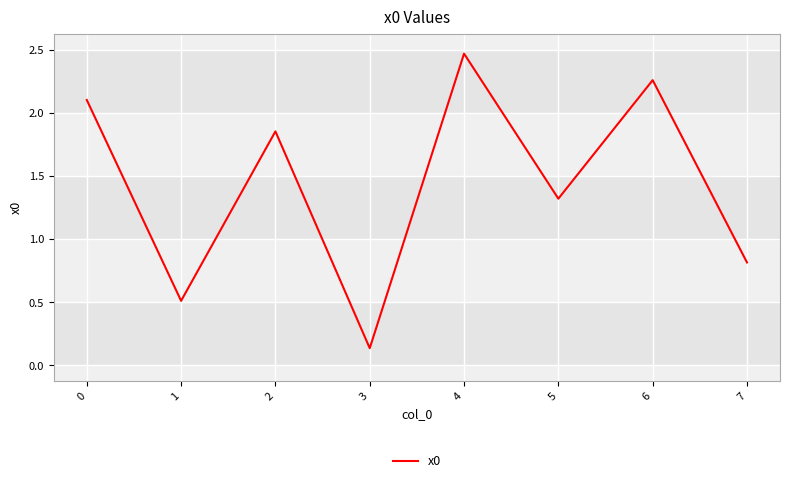

Count the number of categories in the chart.

8